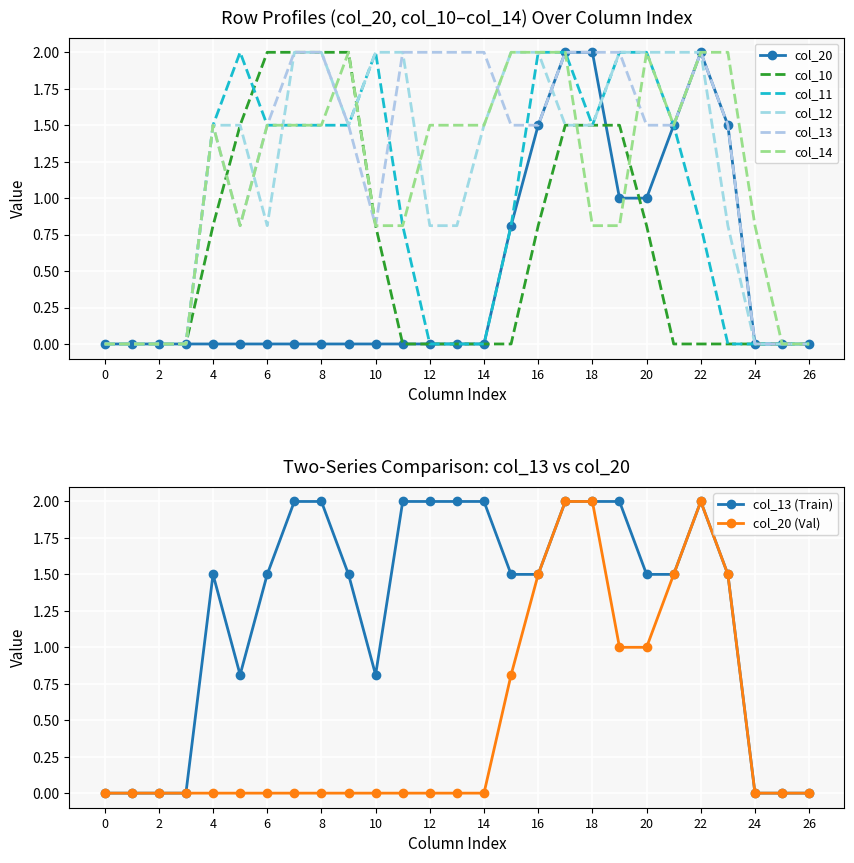

At how many categories does at least one series exceed 1?

20